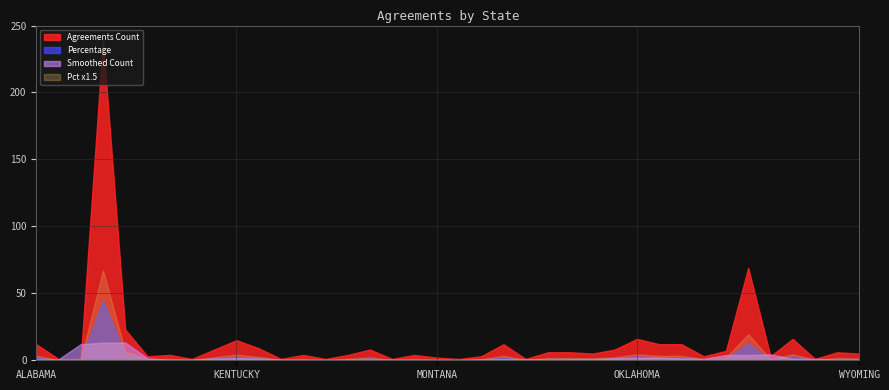

Between ARIZONA and MINNESOTA, which series saw the biggest shift?

Agreements Count